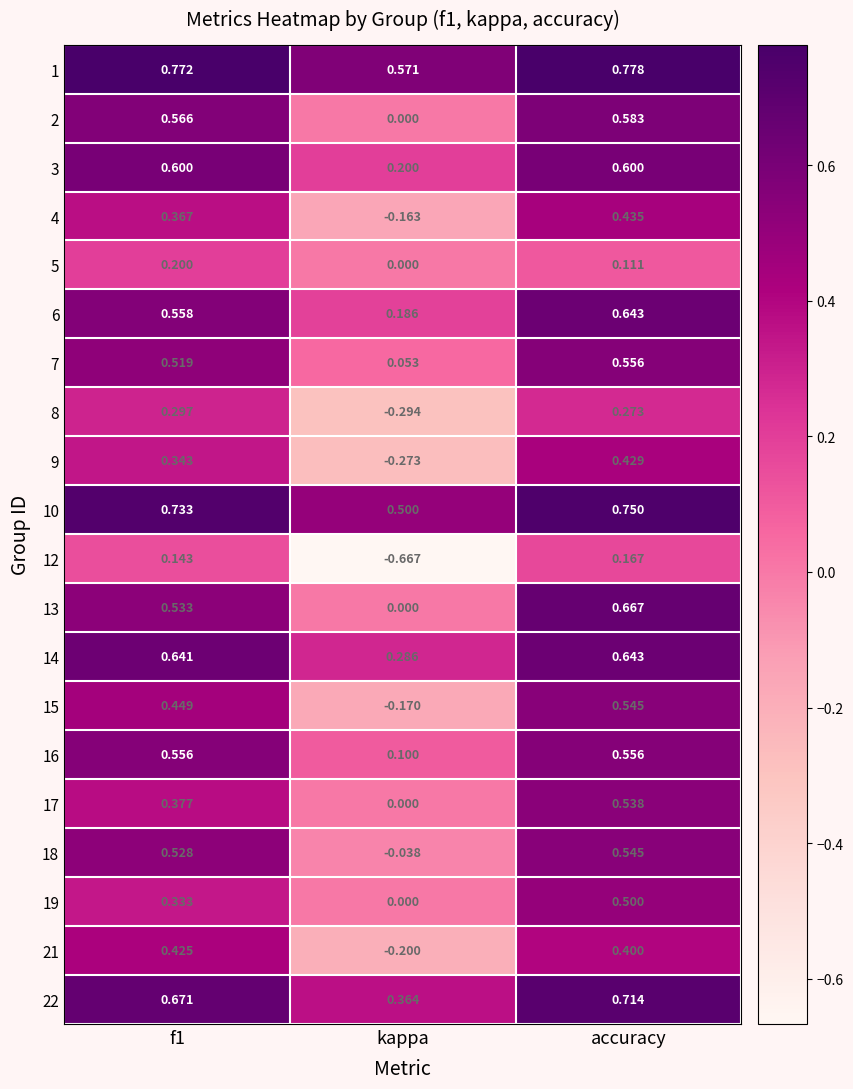

At which label does 8 reach its minimum?

kappa